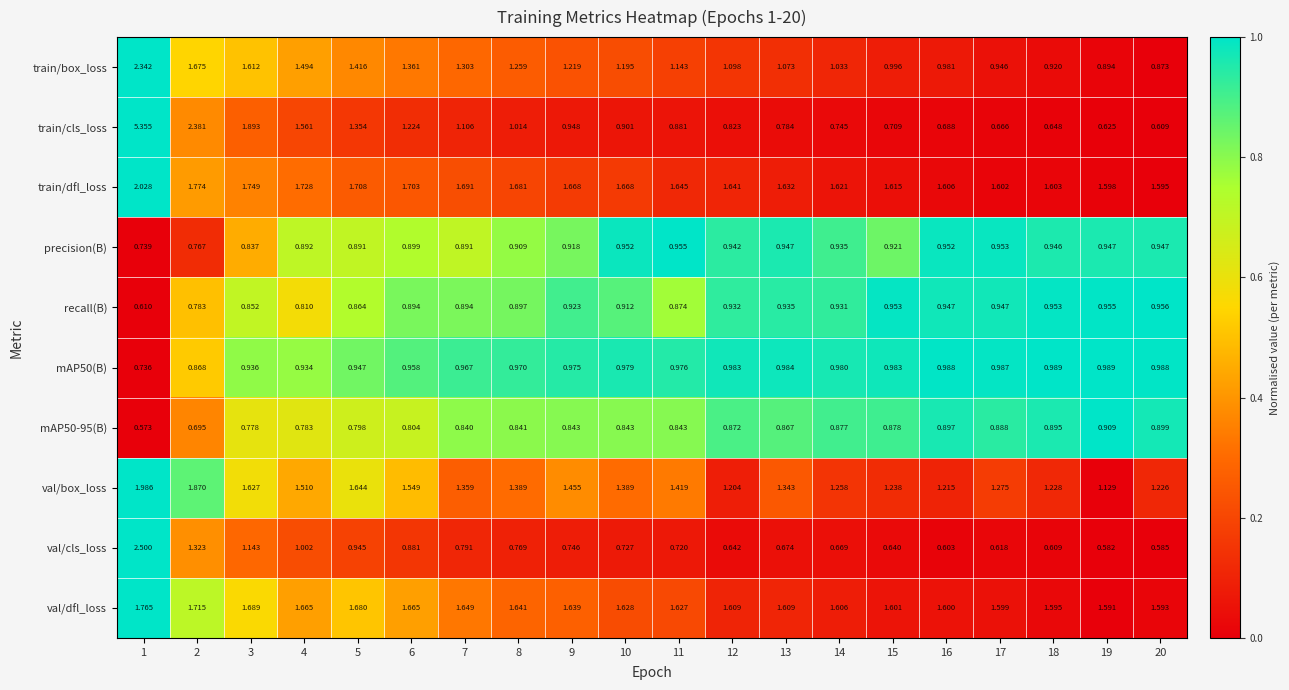

Is the value of mAP50(B) at 14 greater than the value of train/cls_loss at 8?

No